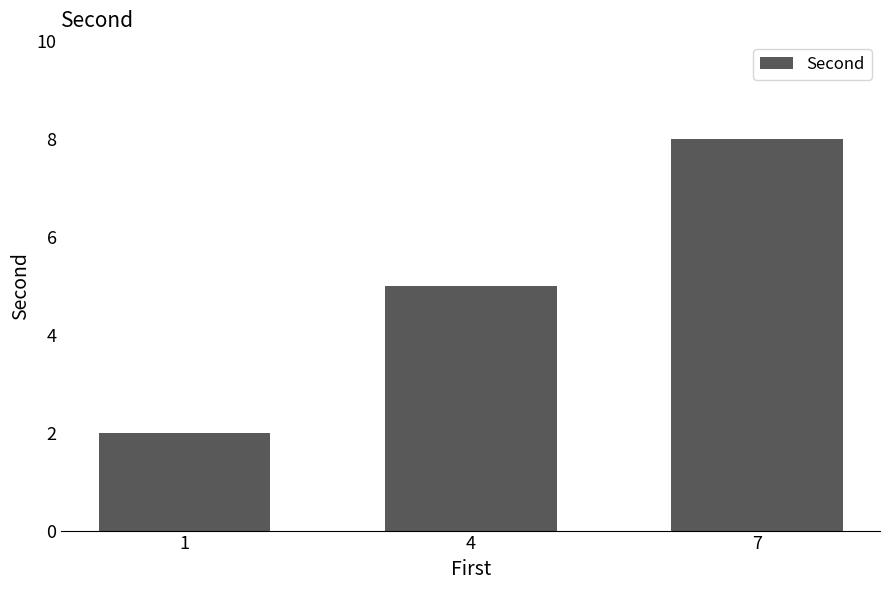

Count the number of data series in this chart.

1